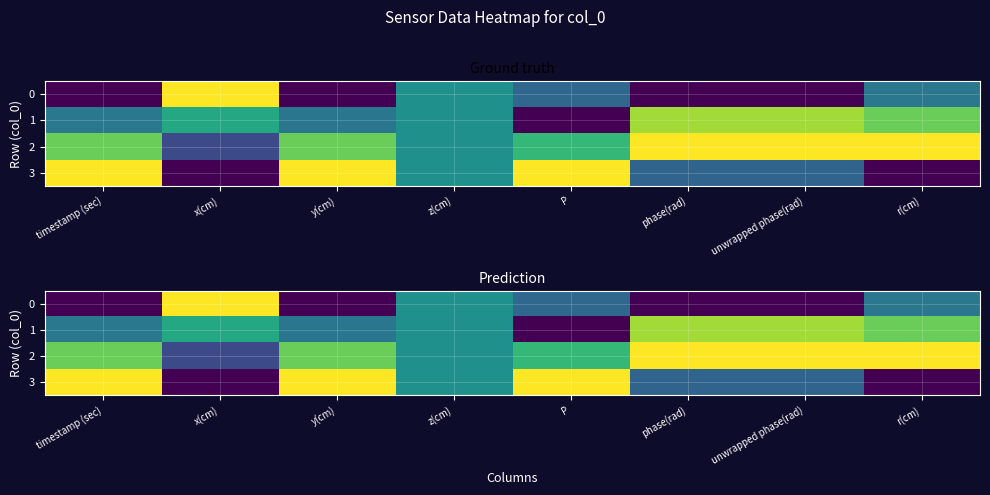

What is the maximum value shown in the chart?

1.0